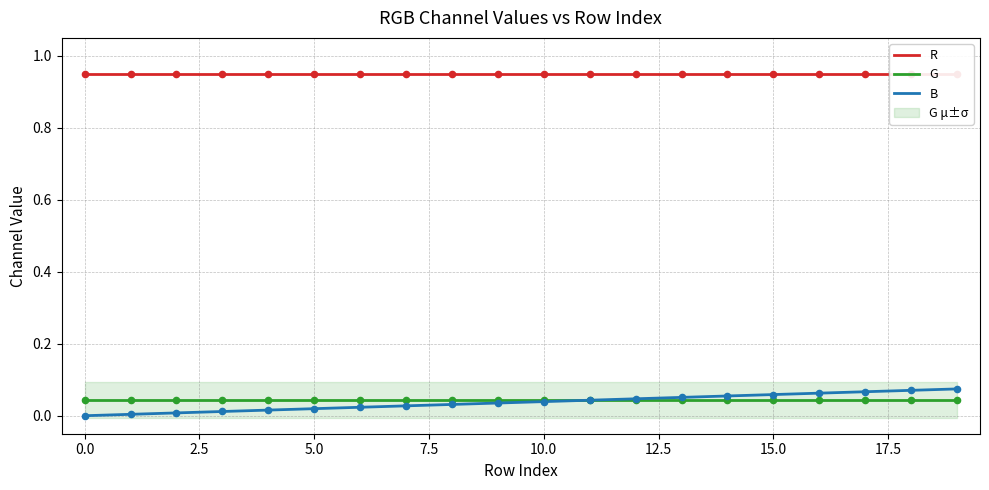

At which category is the sum across all series the highest?

19